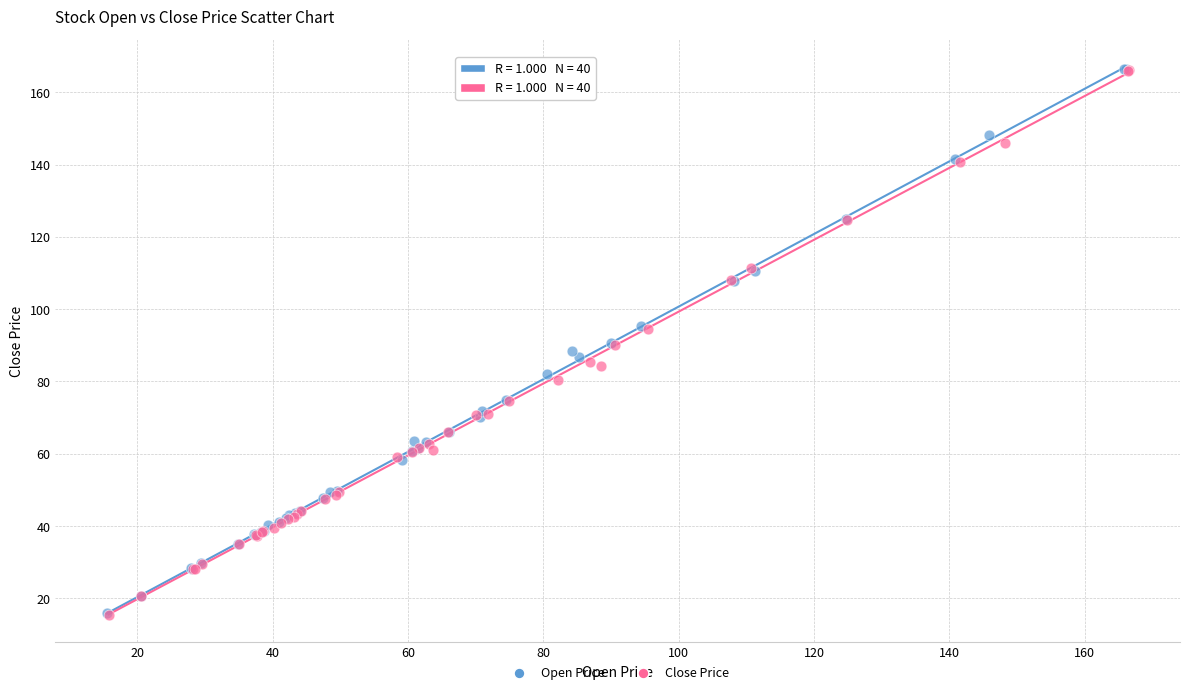

Which series has the widest spread of Y values?

Open Price